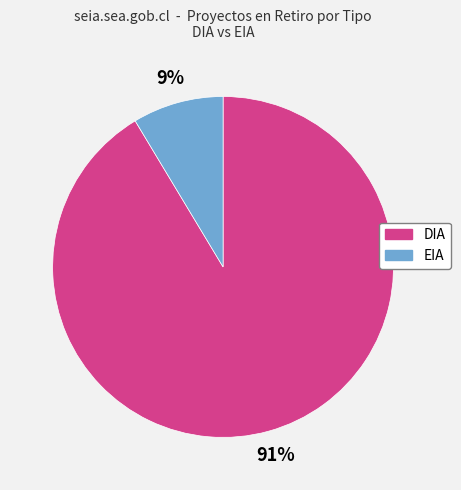

The DIA slice represents 99% of the pie. True or false?

False